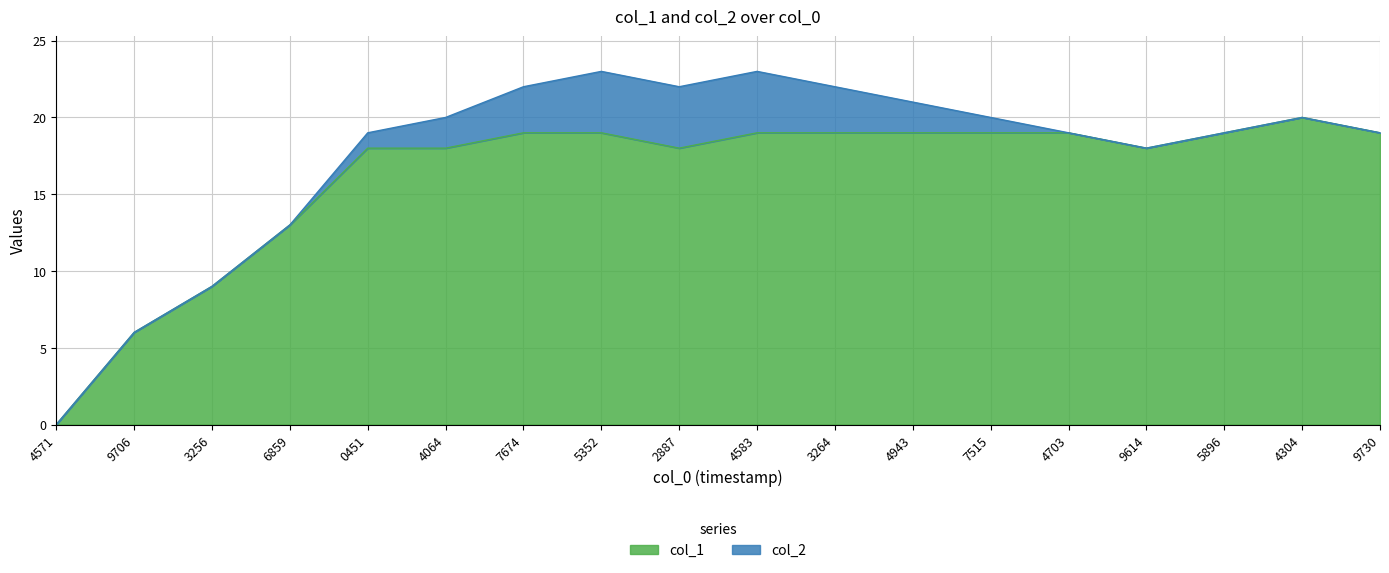

True or false: col_1 has a value of 6 at 9706.

True